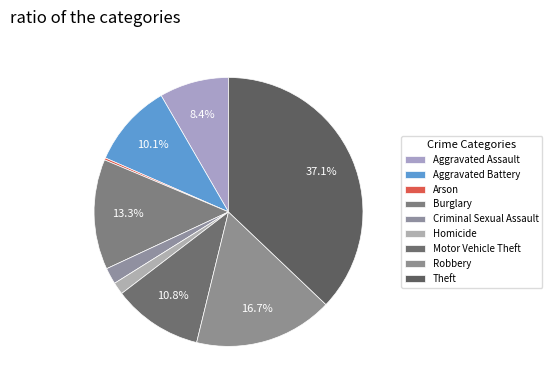

How many slices are in this pie chart?

9